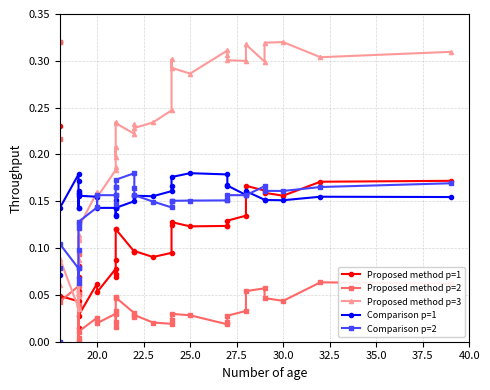

In Comparison p=1, how many points are higher than both neighbors (excluding endpoints)?

7